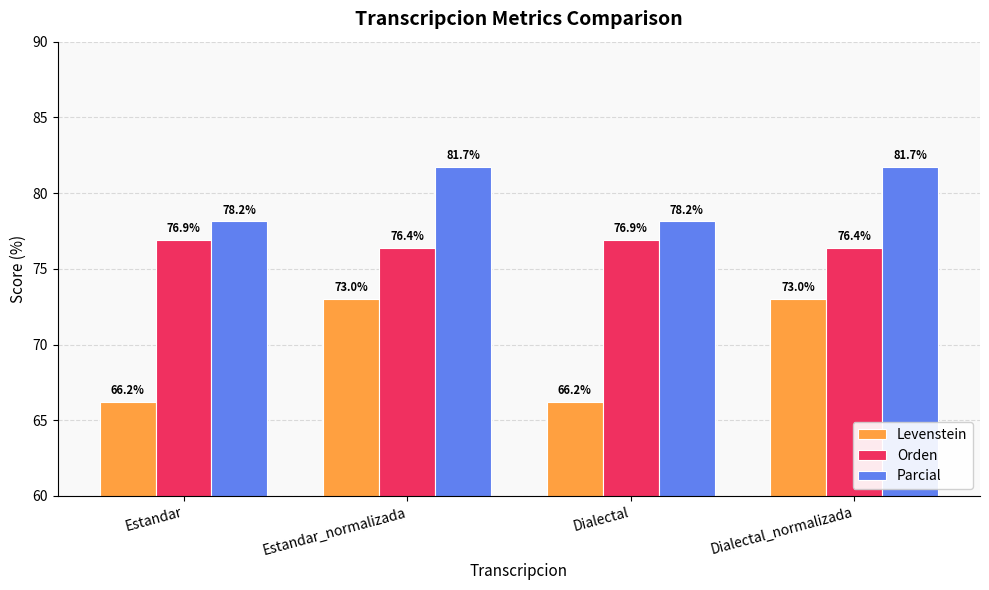

Reading left to right, transcribe all the data shown in this chart.

Levenstein: Estandar=66.2	Estandar_normalizada=73.0	Dialectal=66.2	Dialectal_normalizada=73.0
Orden: Estandar=76.9	Estandar_normalizada=76.4	Dialectal=76.9	Dialectal_normalizada=76.4
Parcial: Estandar=78.2	Estandar_normalizada=81.7	Dialectal=78.2	Dialectal_normalizada=81.7